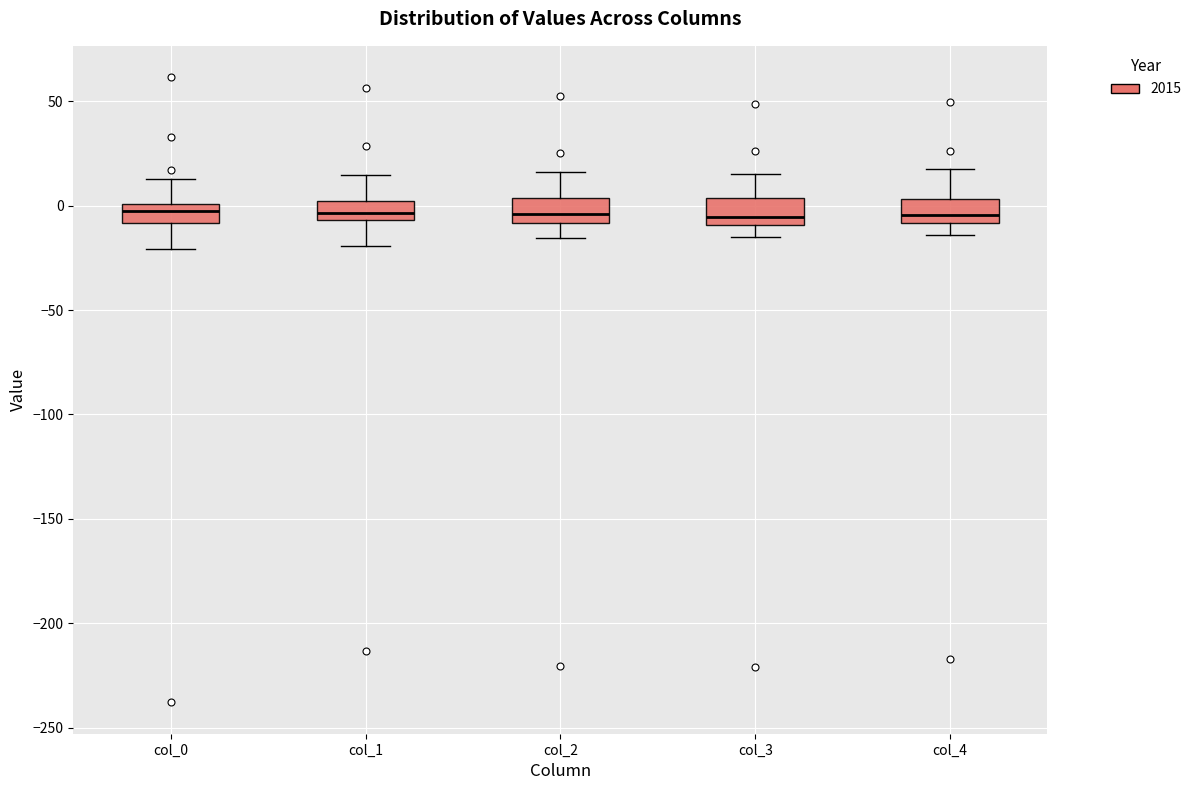

Reading left to right, read every box against the y-axis: the position of its median line, the range the box covers, and the ends of its whiskers. The values are not printed on the chart, so give them approximately, as read against the axis.

col_0: median -5, box -10 to 0, whiskers -20 to 15
col_1: median -5 (inside the box), box -5 to 0, whiskers -20 to 15
col_2: median -5, box -10 to 5, whiskers -15 to 15
col_3: median -5, box -10 to 5, whiskers -15 to 15
col_4: median -5, box -10 to 5, whiskers -15 to 20